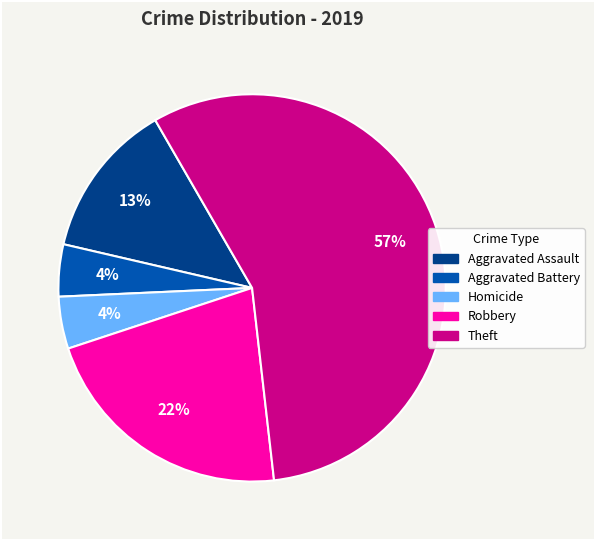

How many slices are in this pie chart?

5